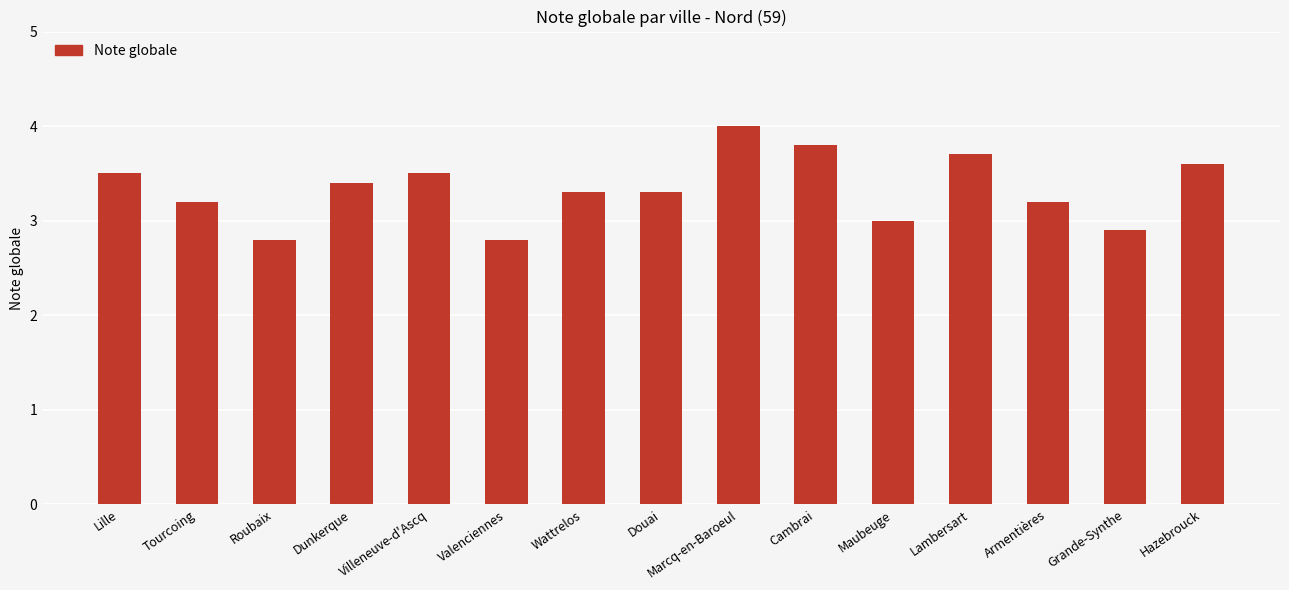

What is the sum of all values?

50.0